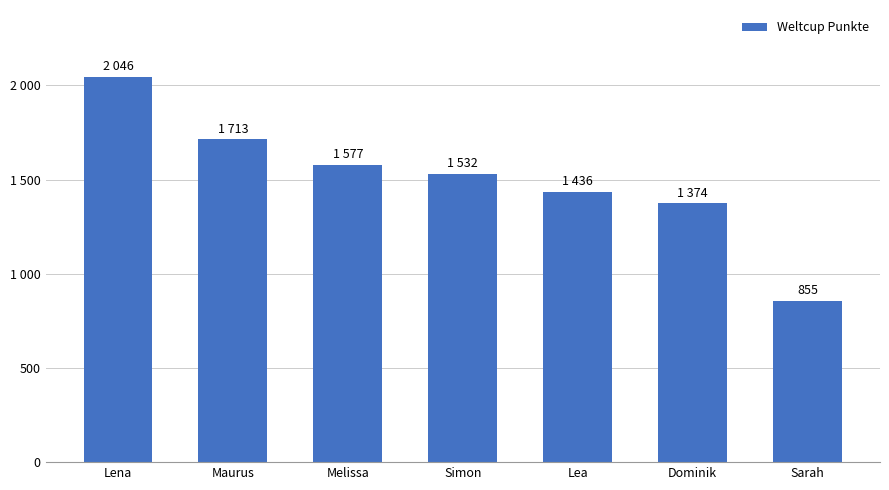

Does the chart contain any negative values?

No